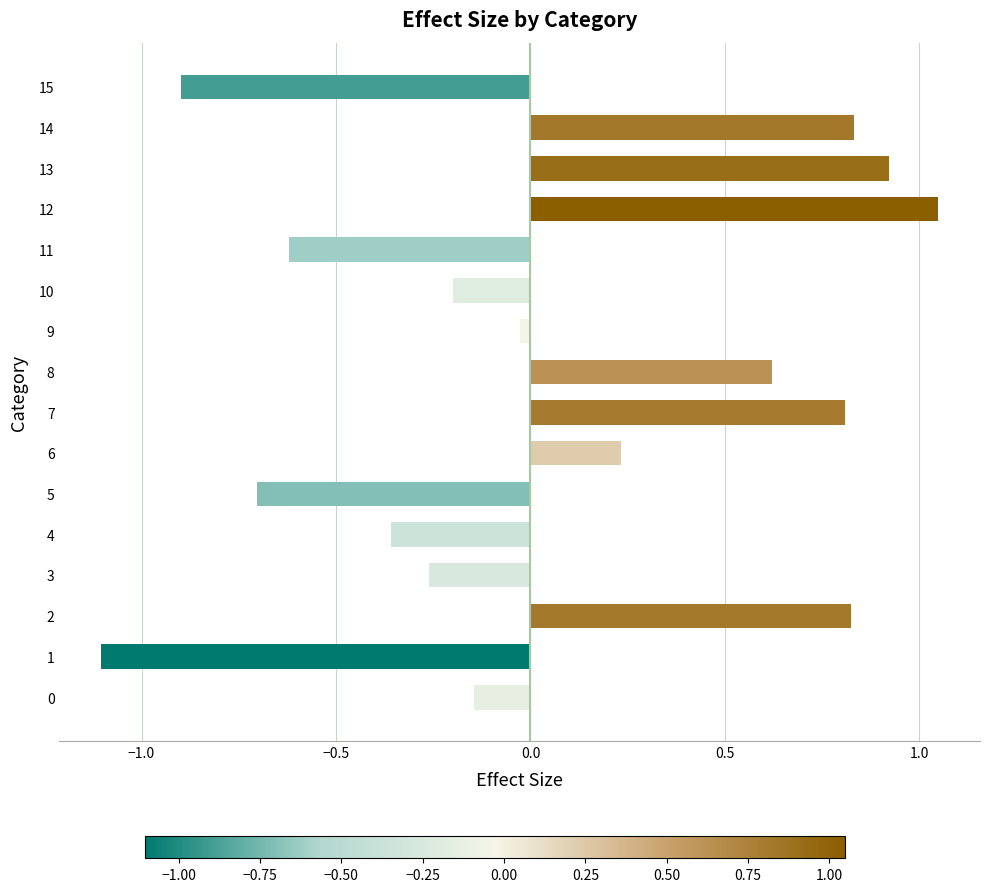

Where is the data nearest to the value 0?

9